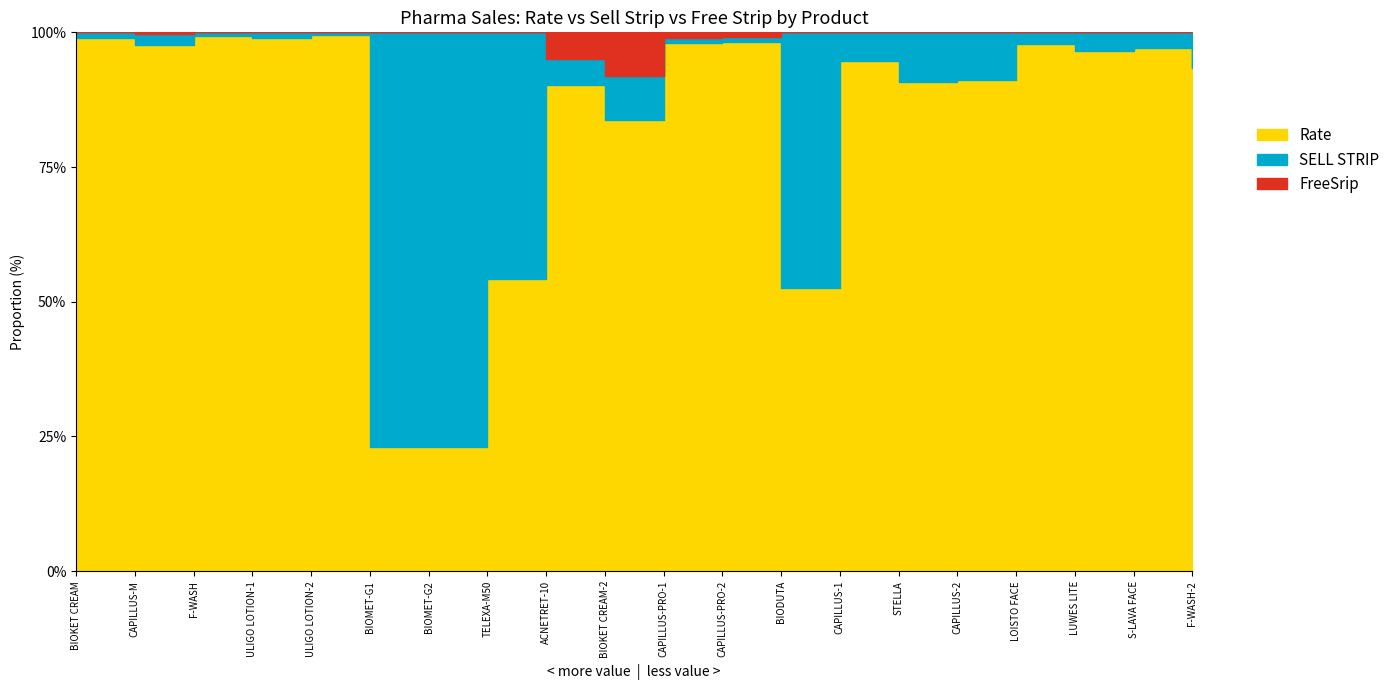

At ACNETRET-10, list the series in order from largest to smallest.

Rate, SELL STRIP, FreeSrip